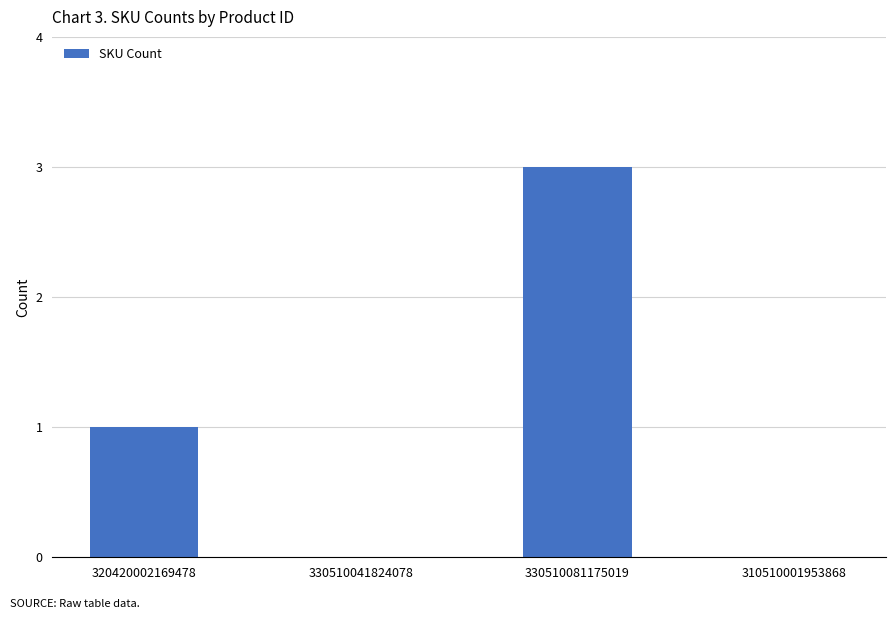

Read the value at 330510081175019.

3